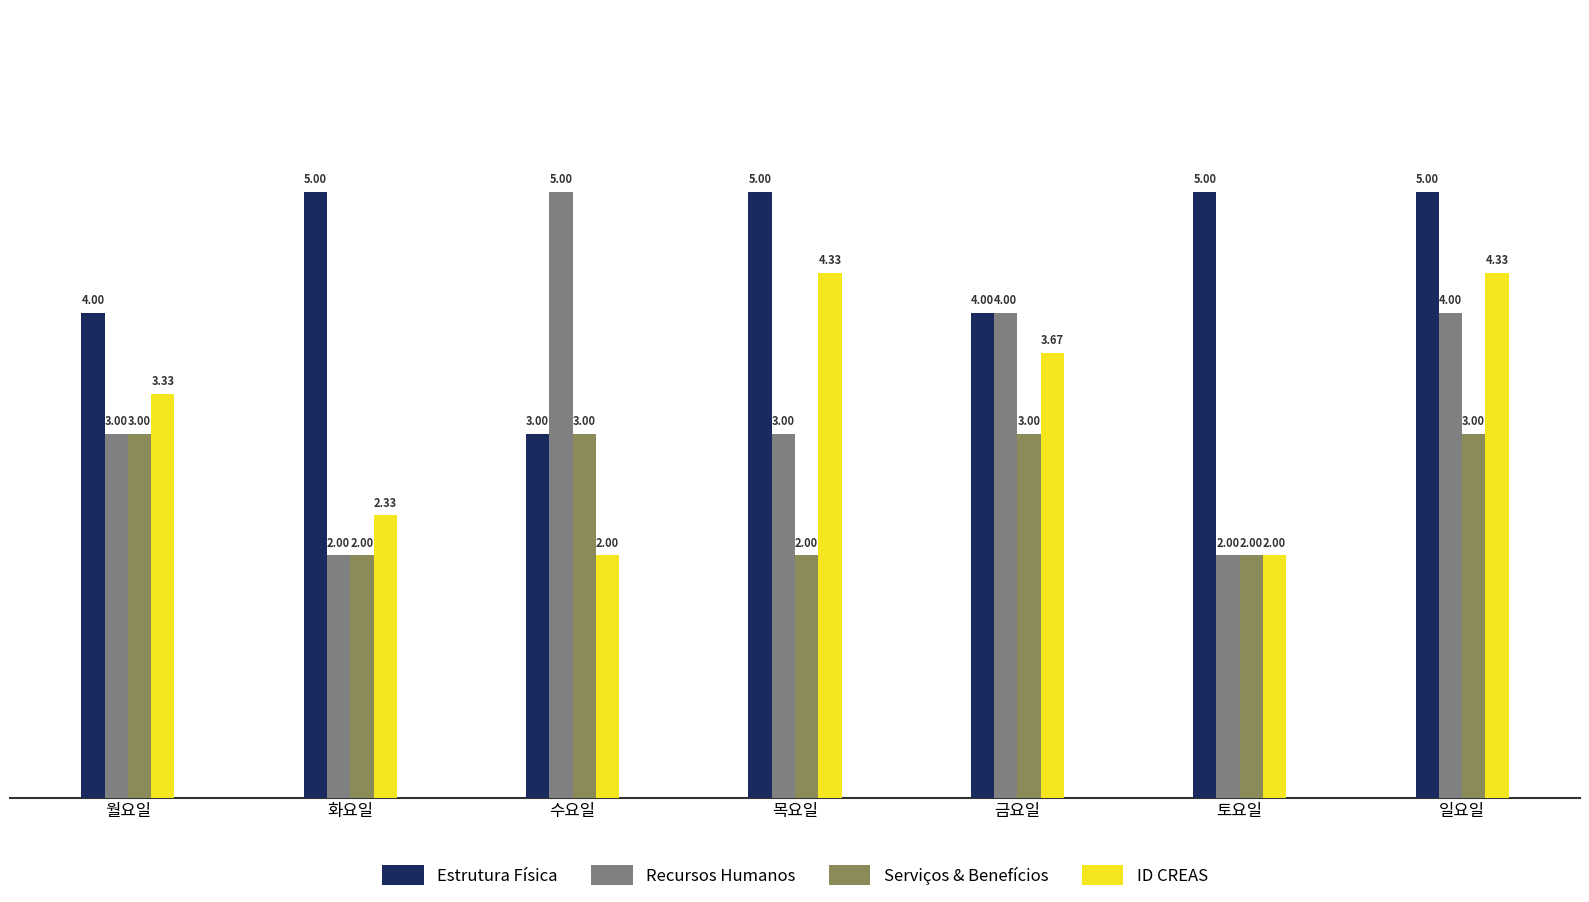

True or false: Estrutura Física has a value of 5.0 at 토요일.

True